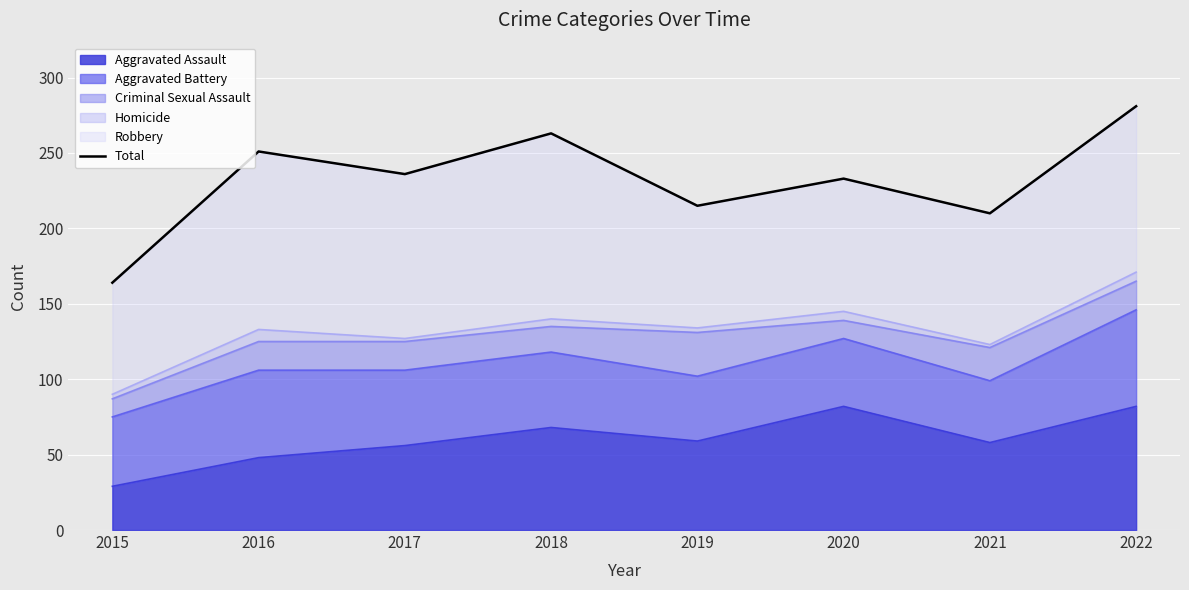

Reading left to right, extract all data points from this chart.

164	251	236	263	215	233	210	281